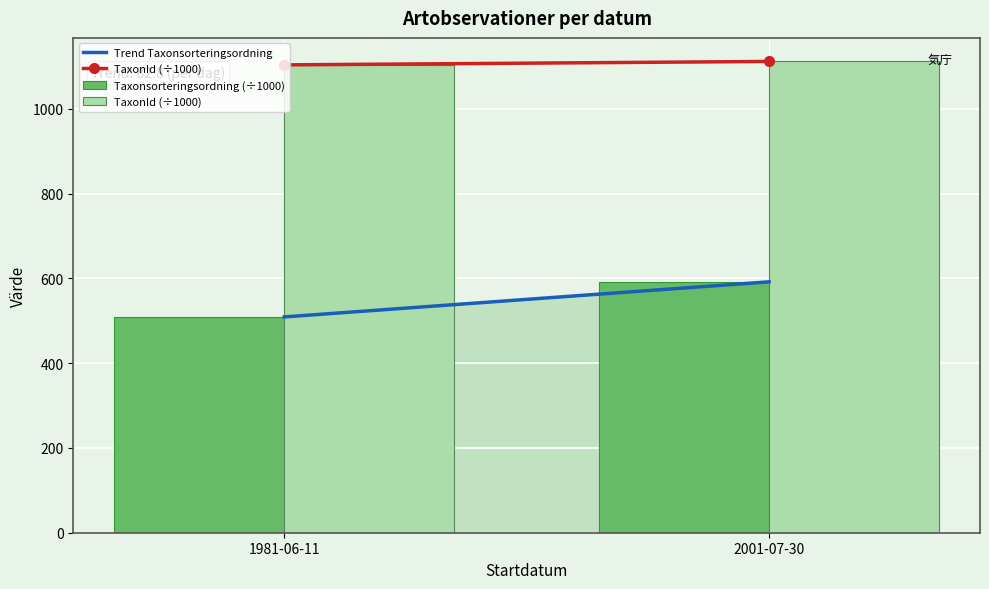

What is the smallest value displayed?

509.1